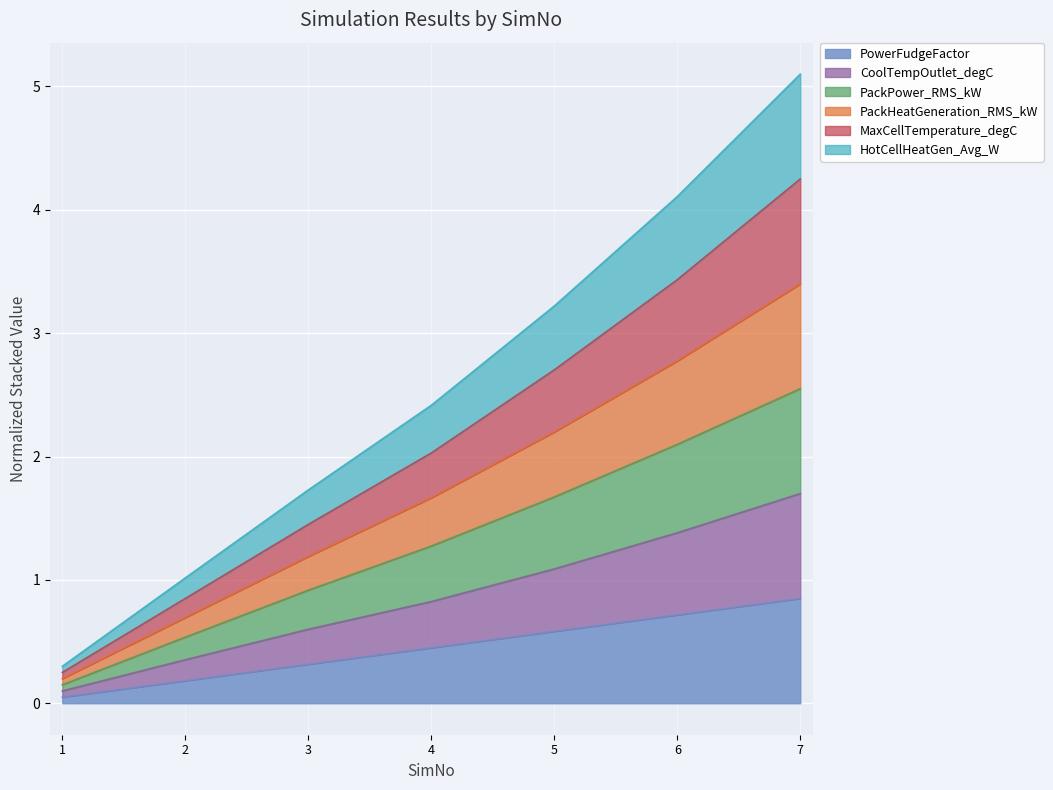

Does the chart display data point markers on the line(s)?

No